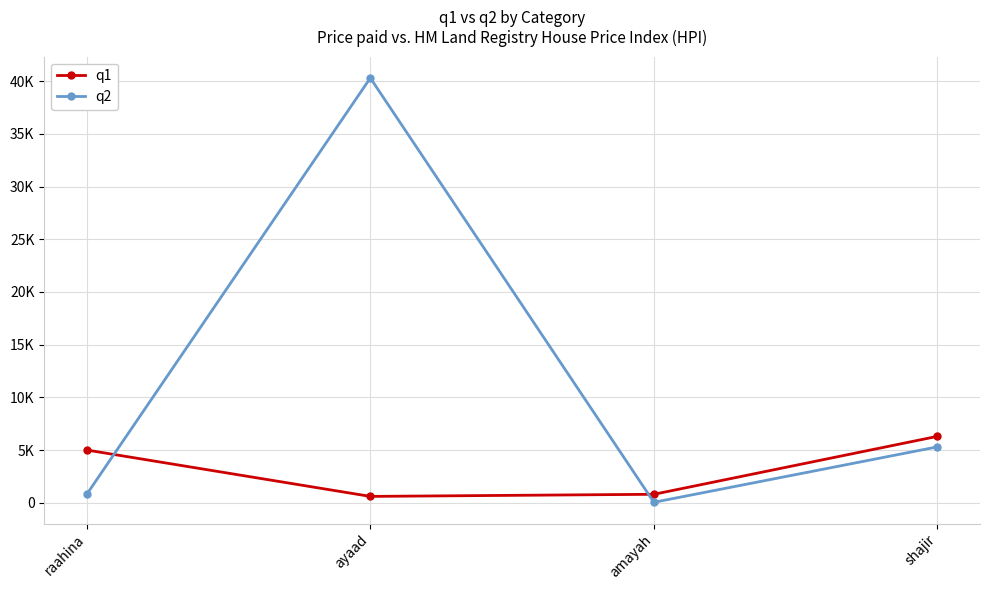

At which category does q2 reach its first local valley?

amayah